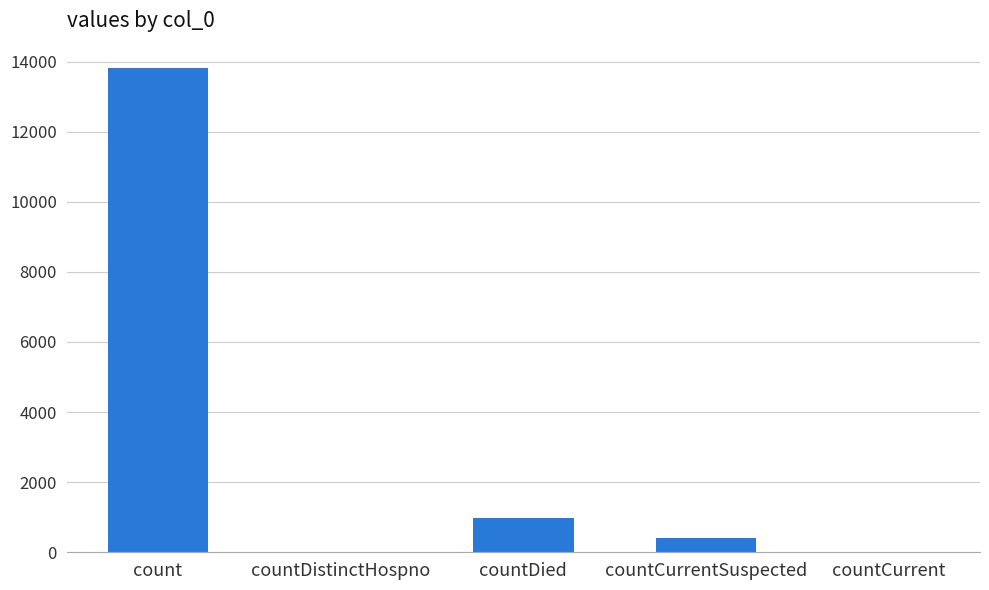

How many series are shown in this chart?

1